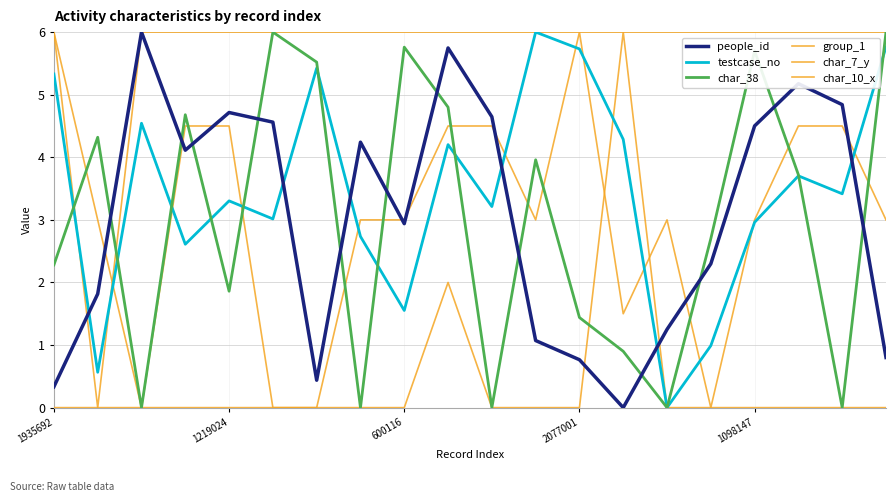

Does the chart have visible grid lines?

Yes